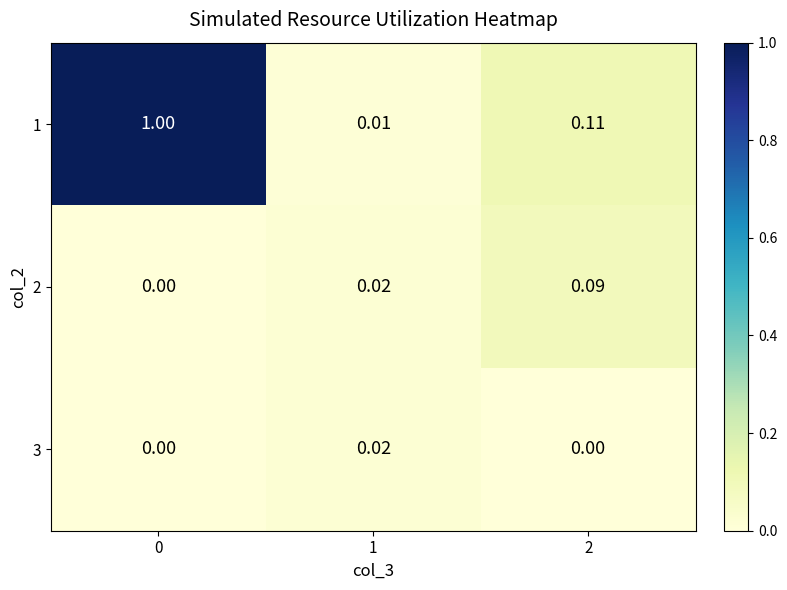

Is the value of 3 at 2 greater than the value of 2 at 2?

No